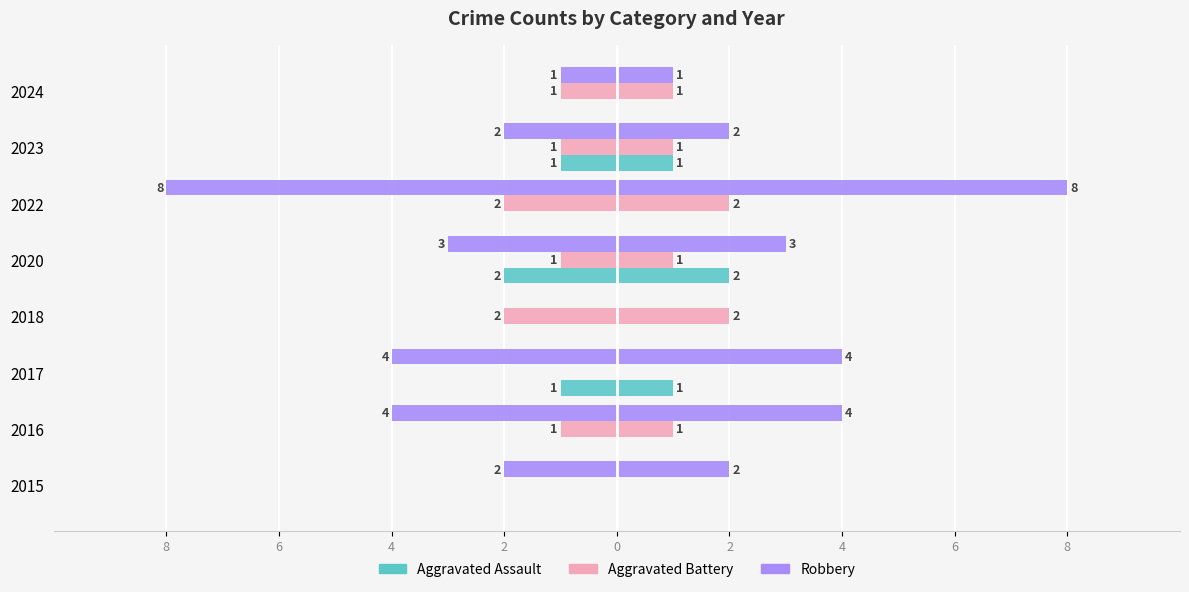

The Aggravated Assault series shows -1 at 2024. True or false?

False